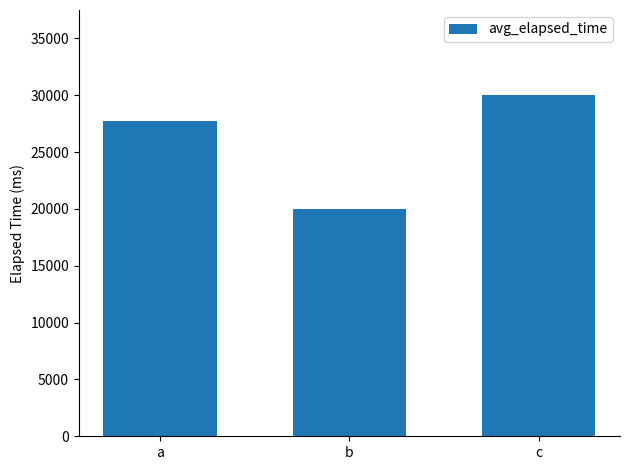

What is the value of the 3rd bar from the left?

30000